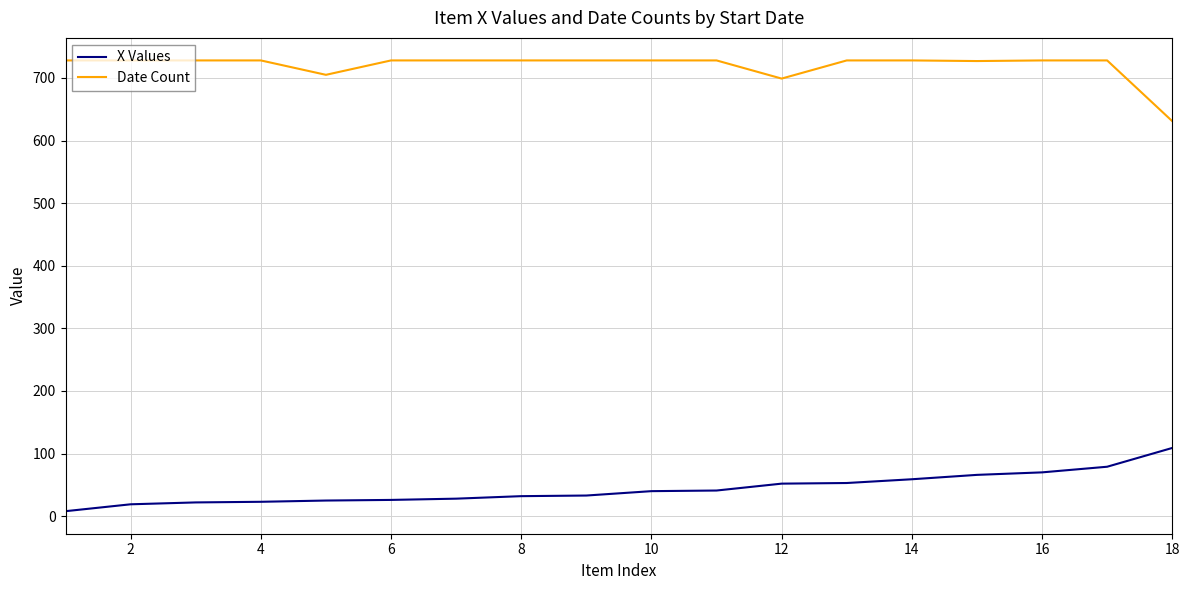

What is the maximum value for Date Count?

728